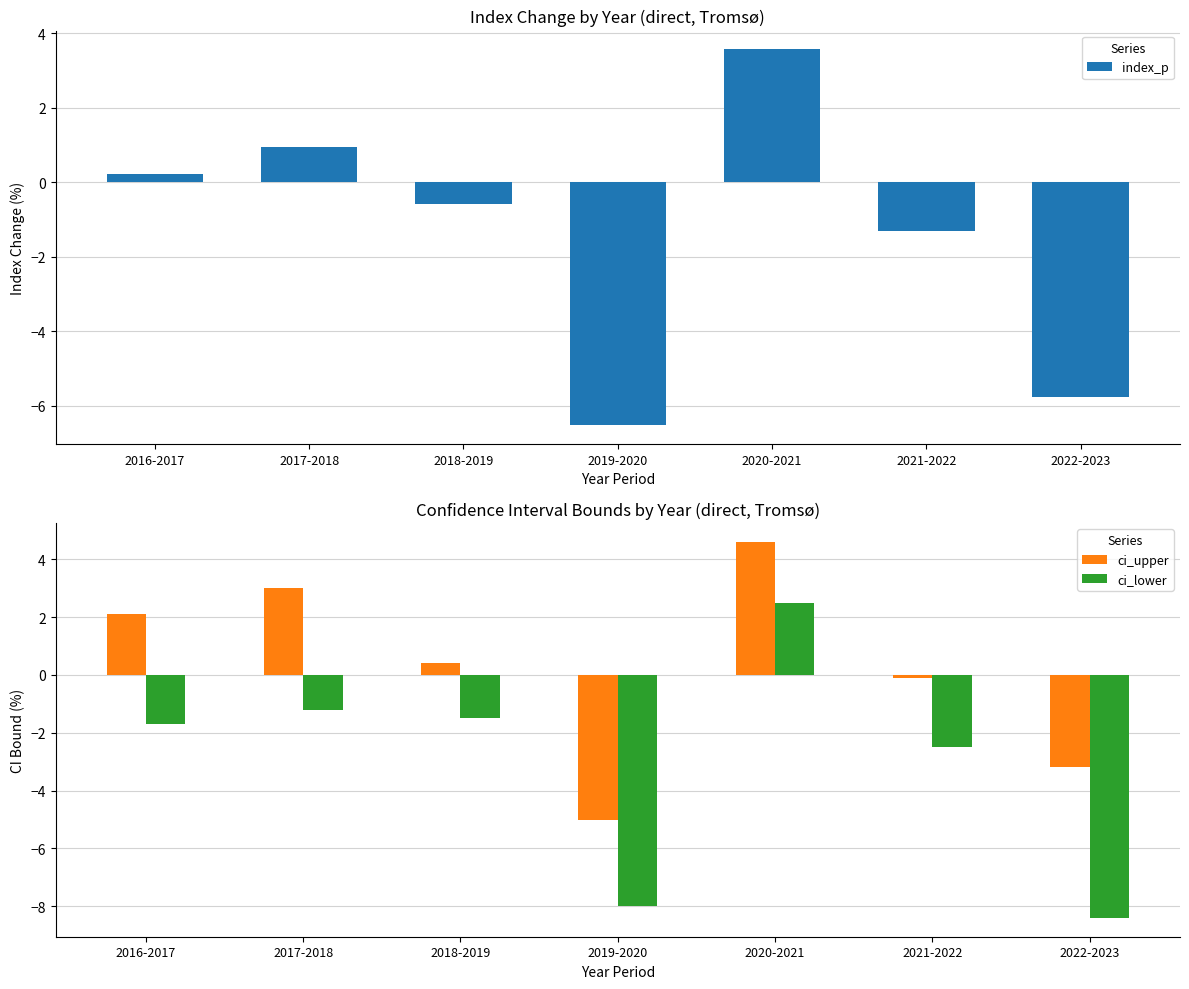

How many values in ci_lower are below zero?

6